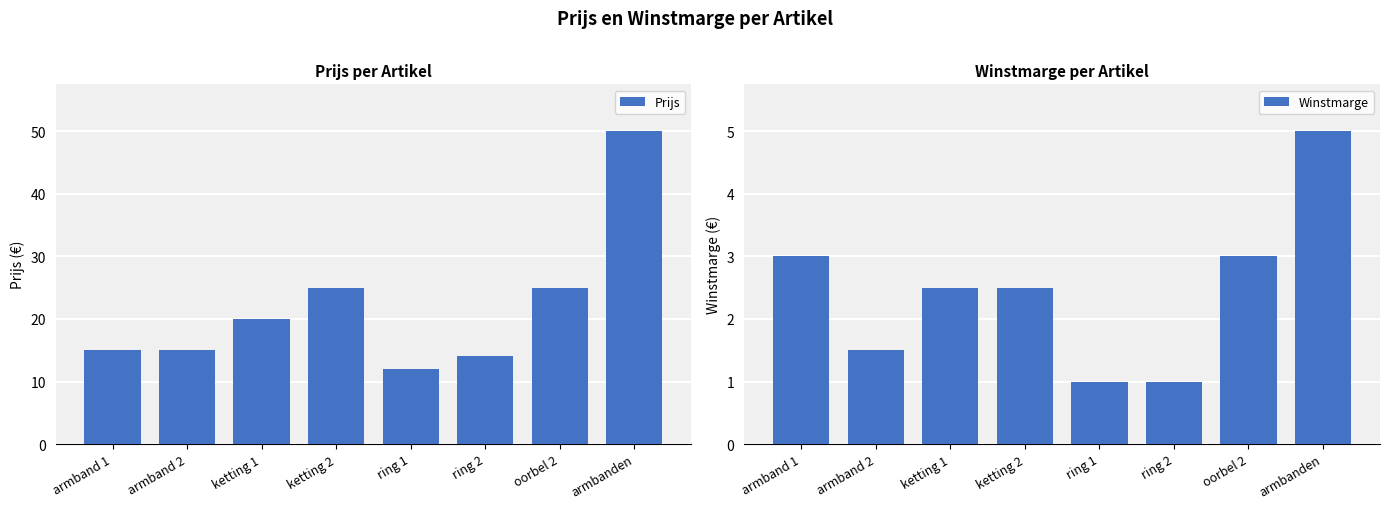

How many series are shown in this chart?

2